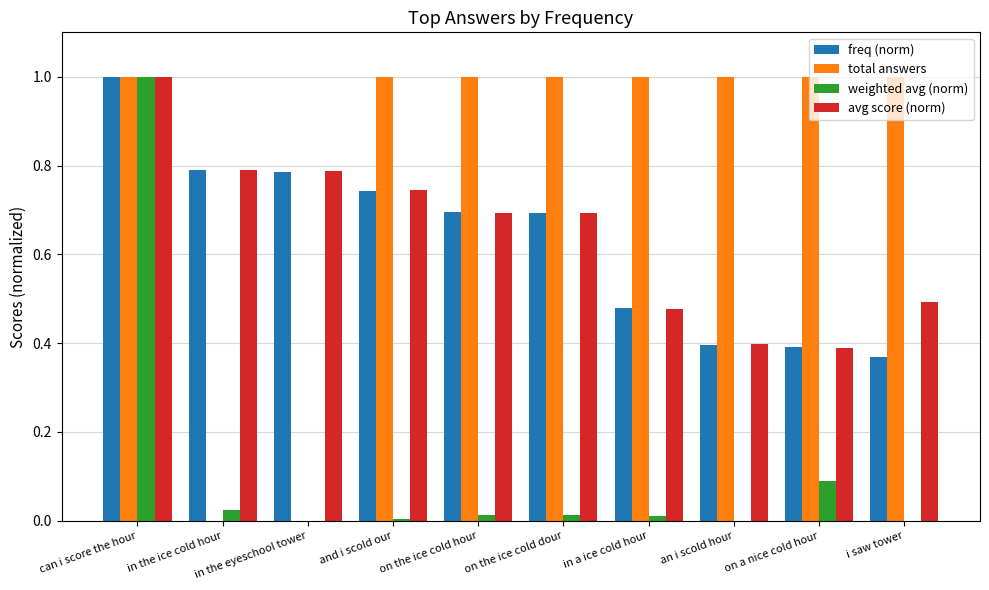

True or false: avg score (norm) has a value of 0.7 at and i scold our.

True